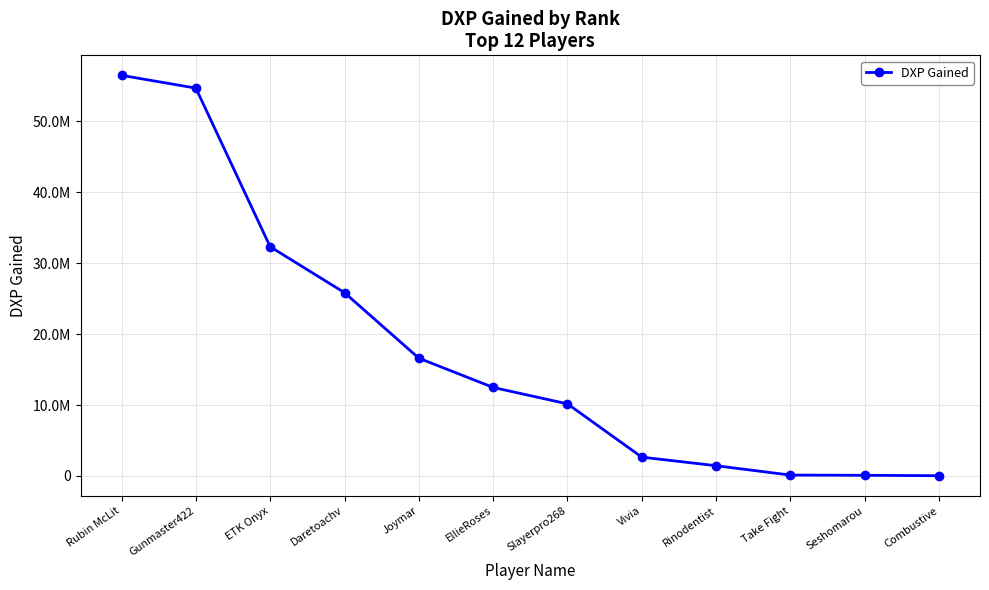

What is the approximate value at Rubin McLit?

56485635.0